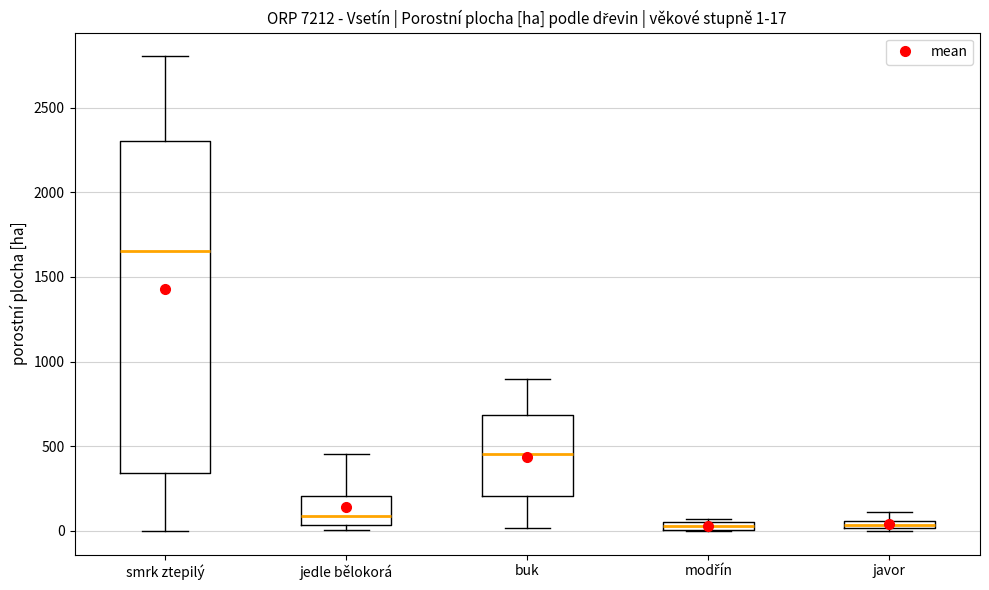

Which box's median line is the highest?

smrk ztepilý